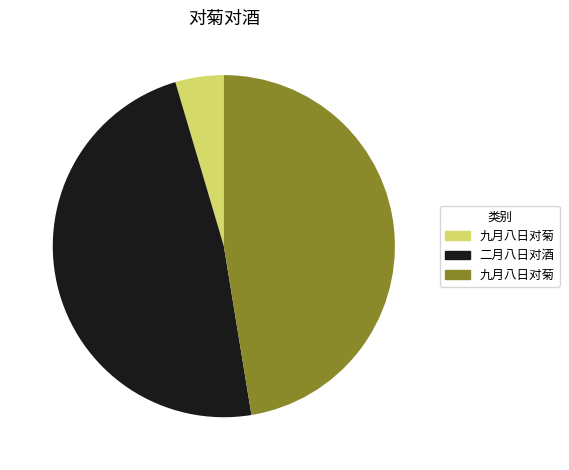

Does any single category account for the majority?

No